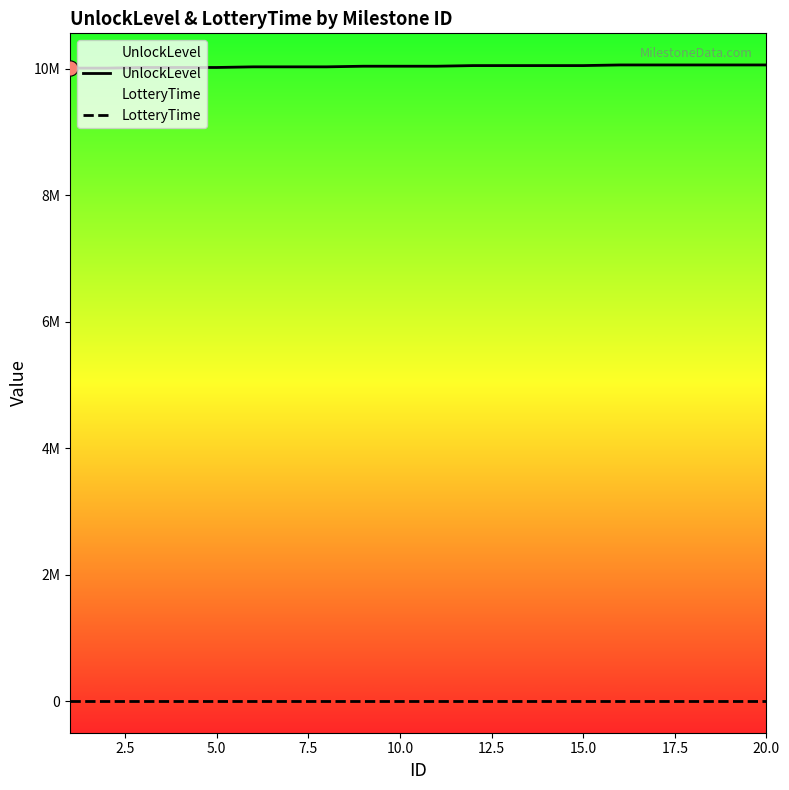

What is the total value across all series at 7.5?

10020011